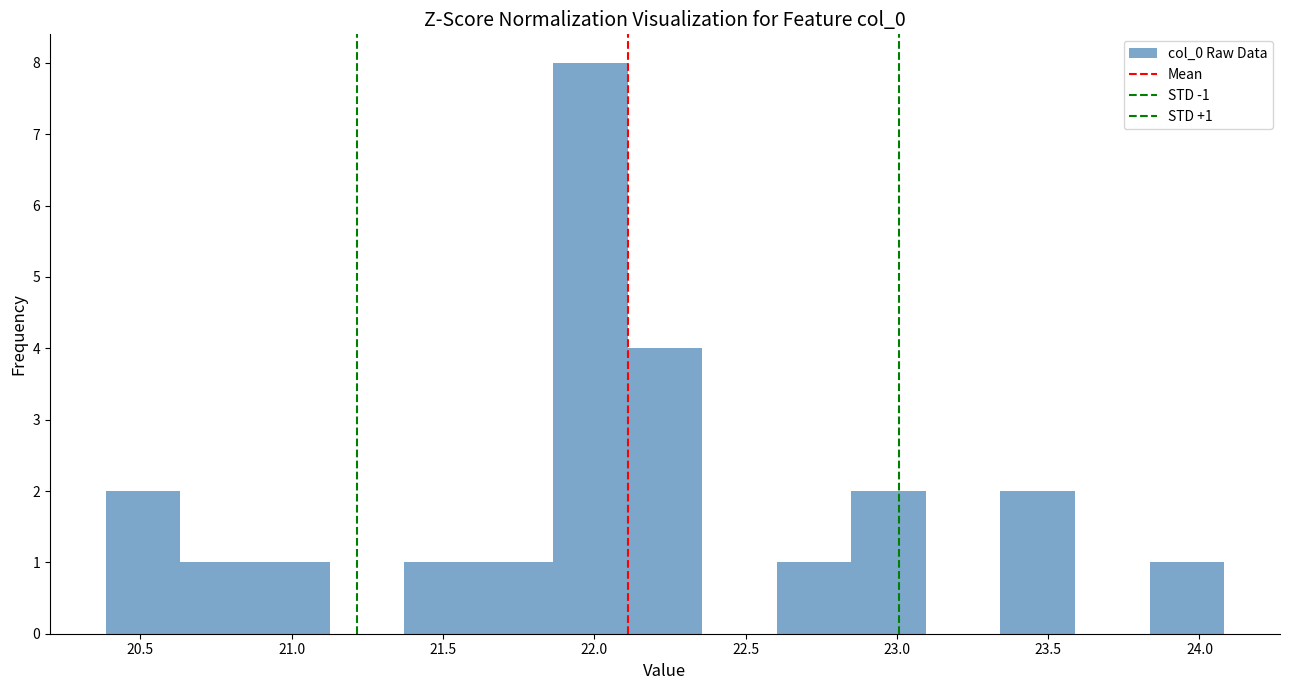

Which range on the x-axis has the tallest bar?

21.85 to 22.10